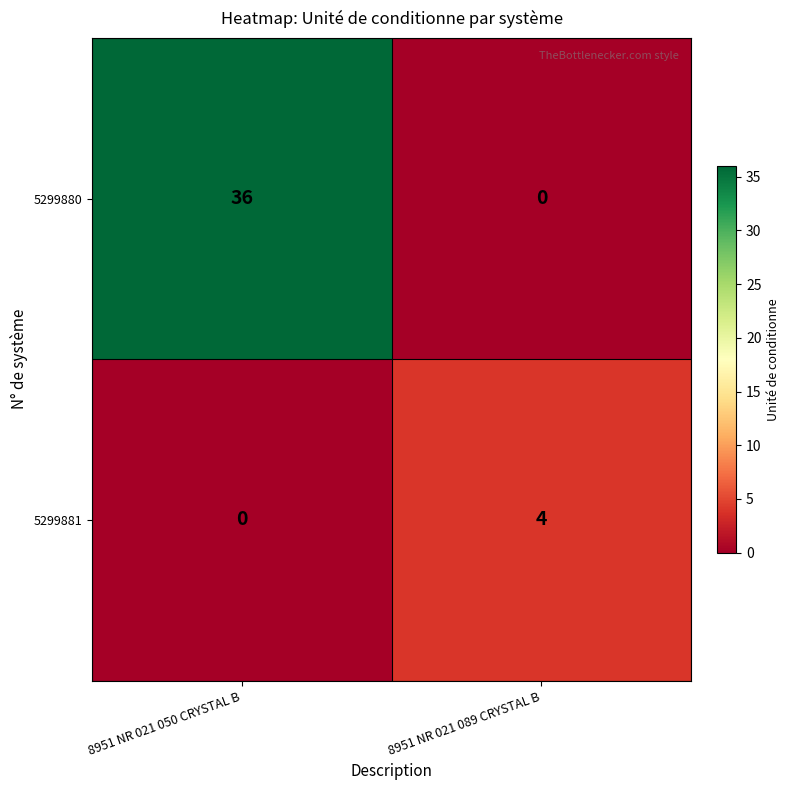

What is the sum of all 5299881 values?

4